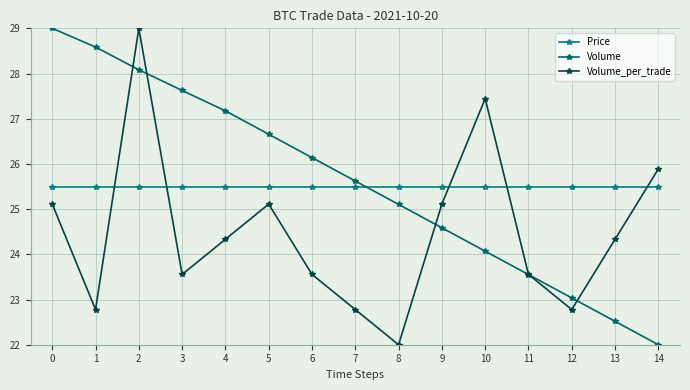

Which series has the largest total across all categories?

Volume